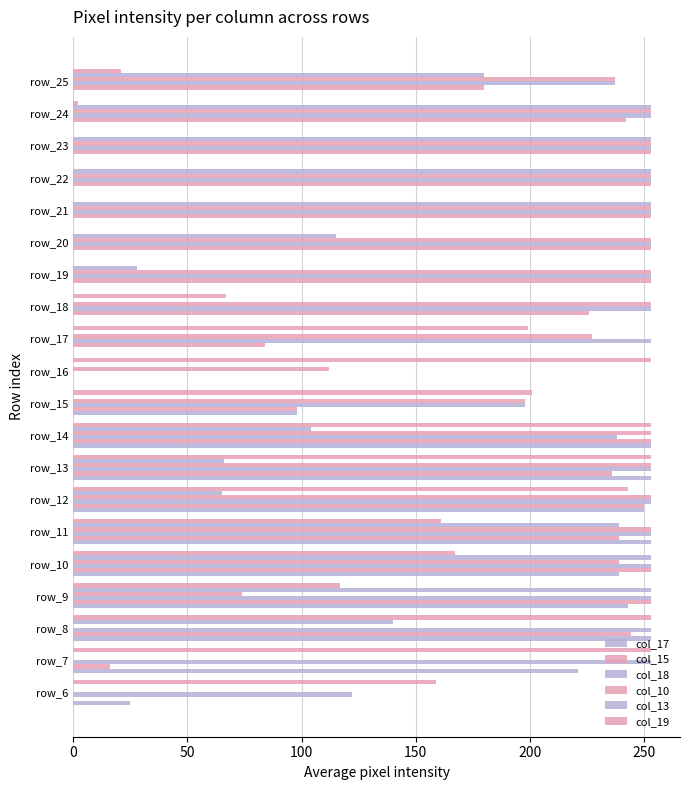

How many positive values does the col_18 series have?

19